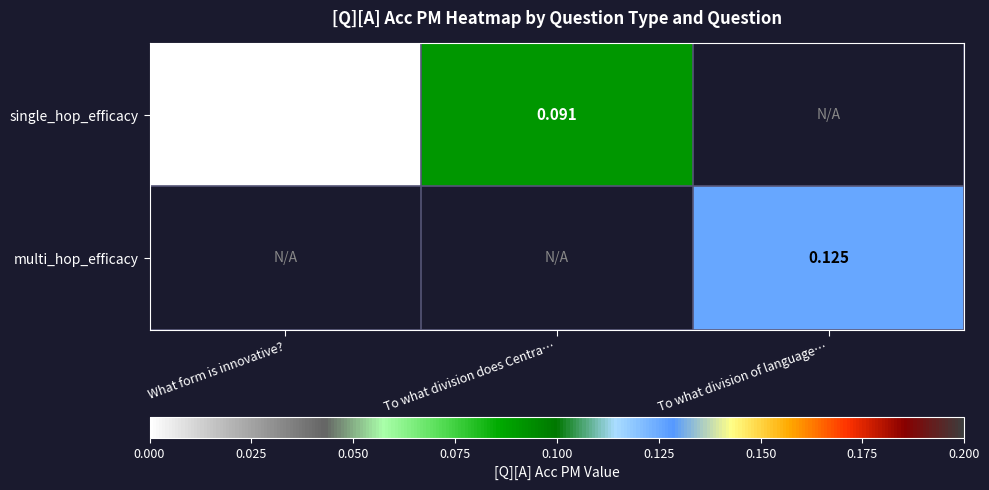

Which series has the largest range (max minus min)?

single_hop_efficacy